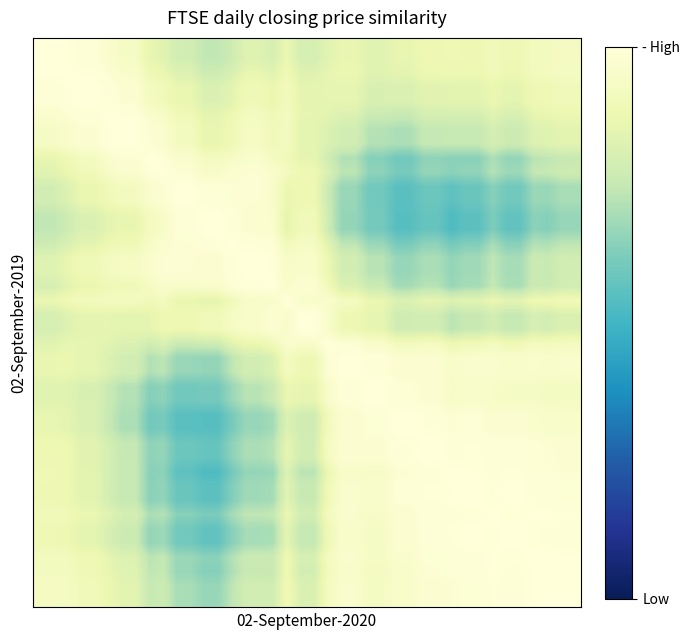

Count the number of categories in the chart.

40